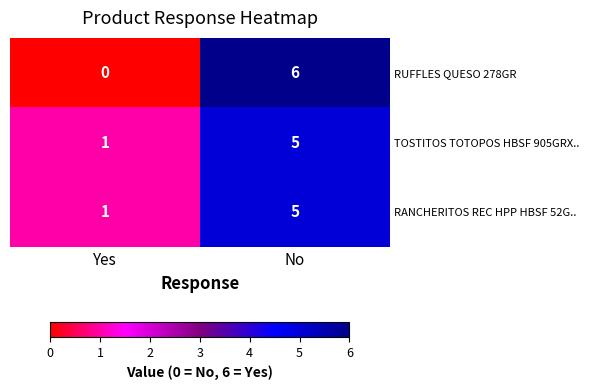

Where is RUFFLES QUESO 278GR nearest to the value 3?

Yes